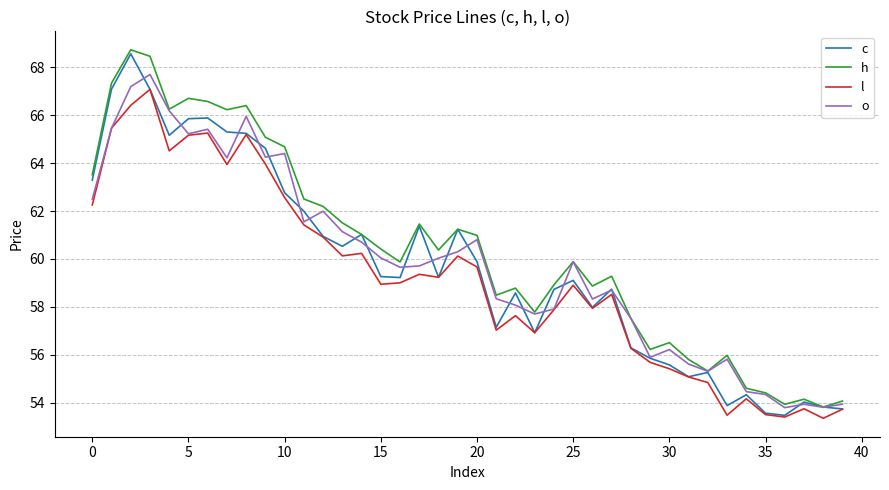

True or false: c has more than 1 points higher than both neighbors.

True